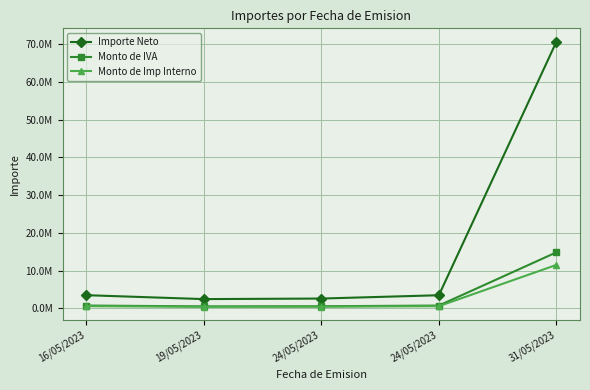

Which category has the lowest value in the Monto de Imp Interno series?

19/05/2023